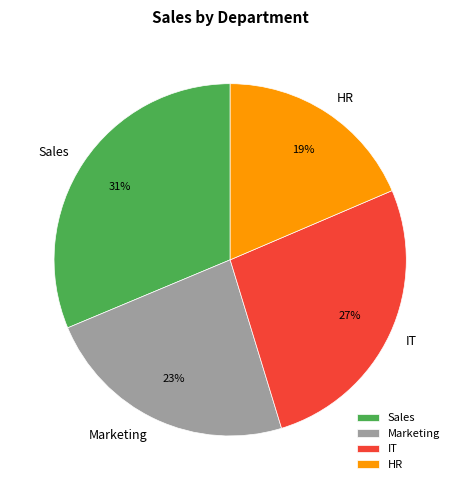

Do IT and HR together represent more than half of the pie?

No